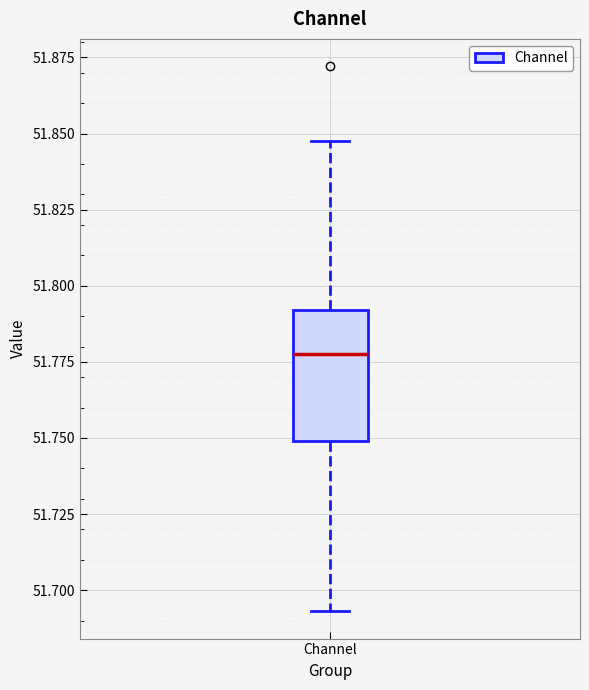

Where is the lower edge of the box for Channel on the y-axis? The values are not printed on the chart, so give them approximately, as read against the axis.

51.750